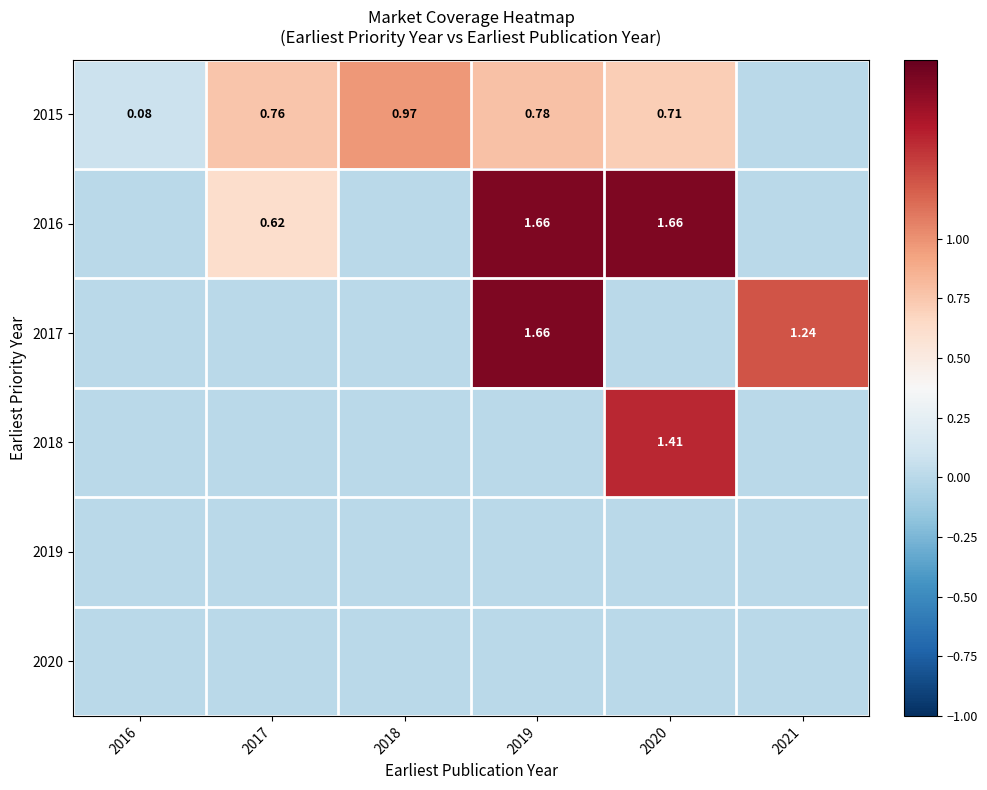

List the labels in order of 2019 value, smallest first.

2016, 2017, 2018, 2019, 2020, 2021